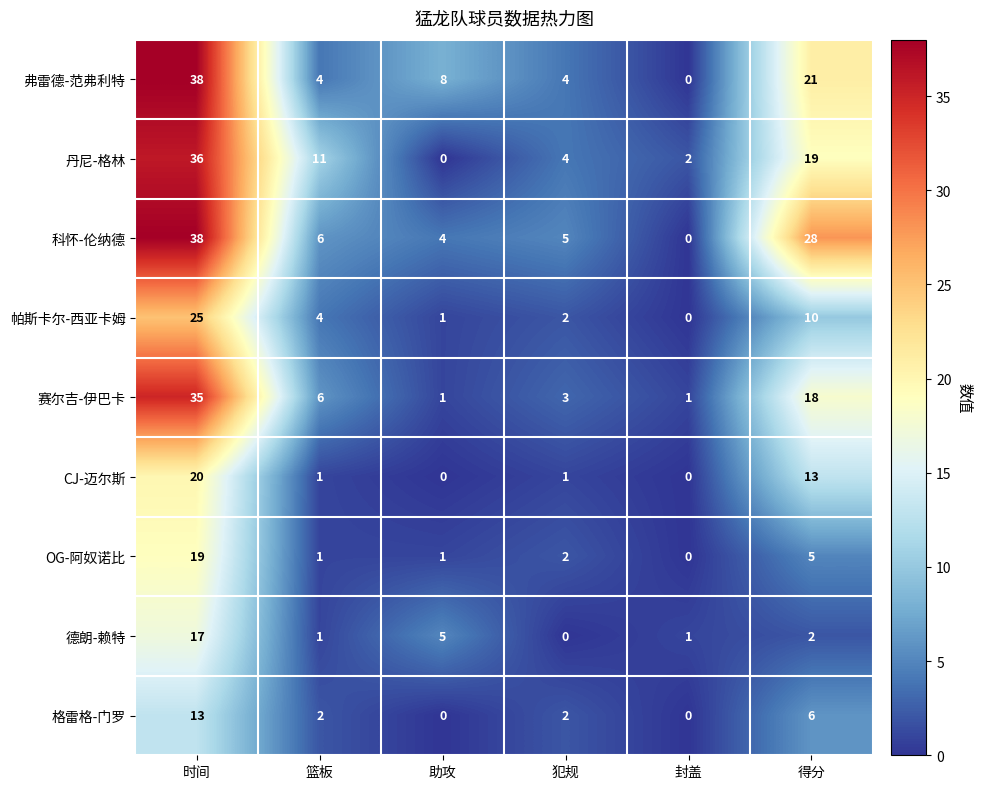

What is the sum of the 弗雷德-范弗利特 values at 助攻 and 封盖?

8